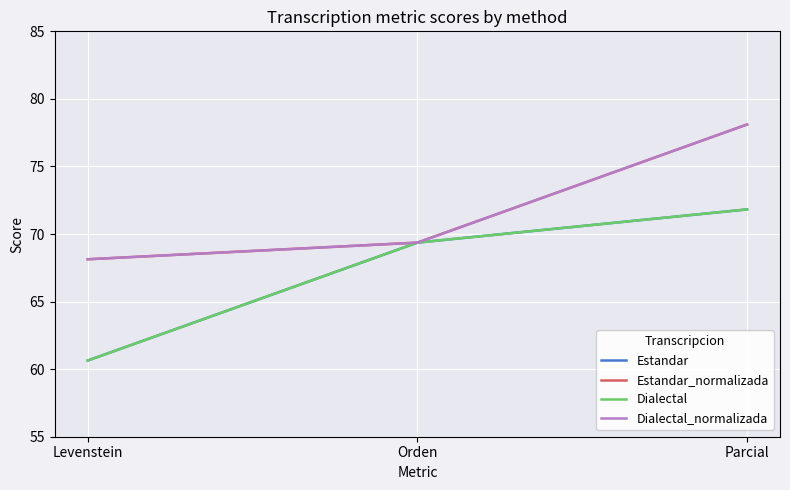

What is the sum of all Dialectal_normalizada values?

215.6